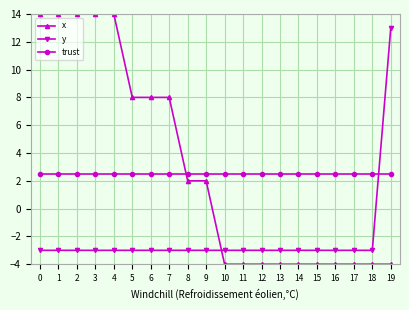

Is the value of x at 13 greater than the value of trust at 19?

No